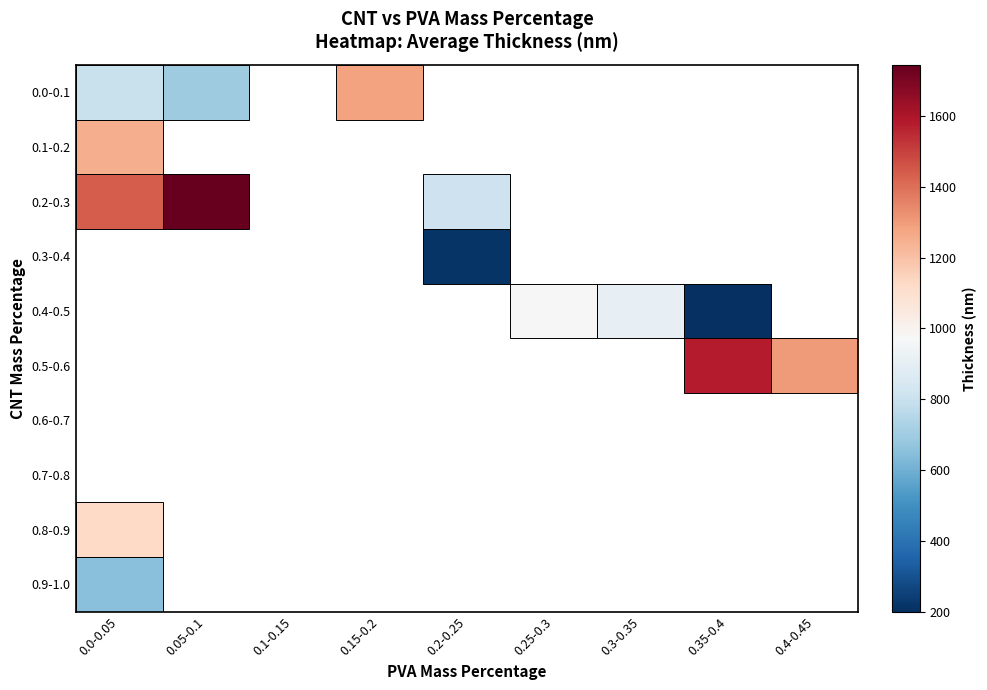

Which category has the lowest value across all series?

0.35-0.4